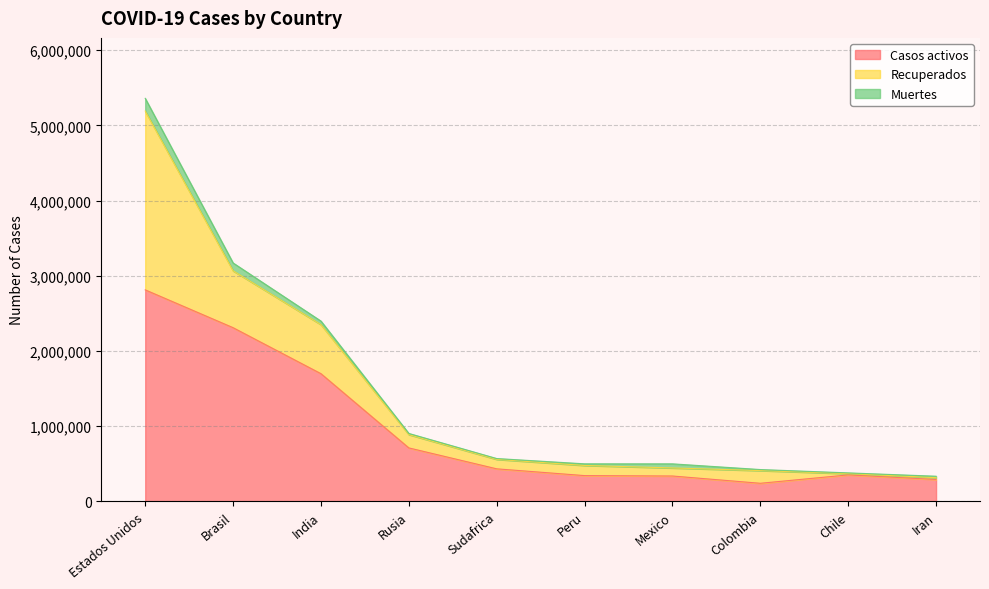

How many interior local valleys does the Muertes series have?

2